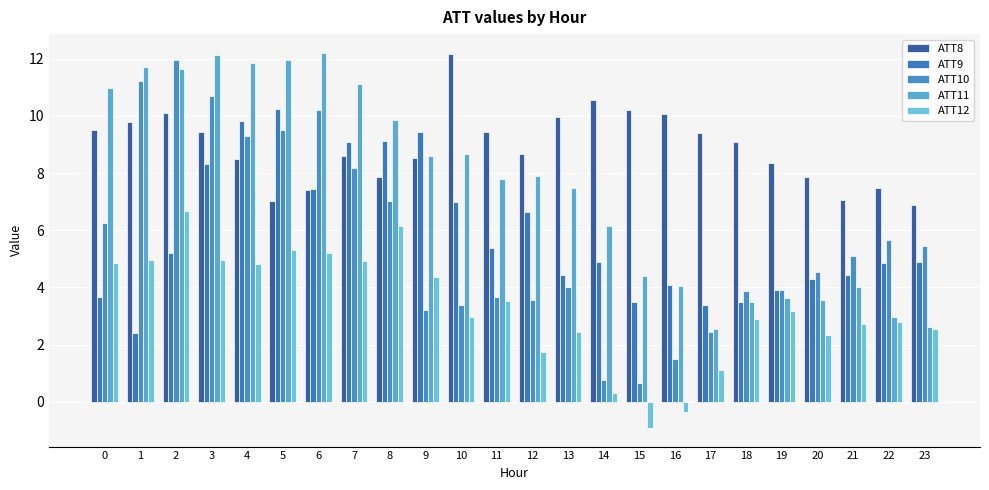

How many categories are shown in the chart?

24